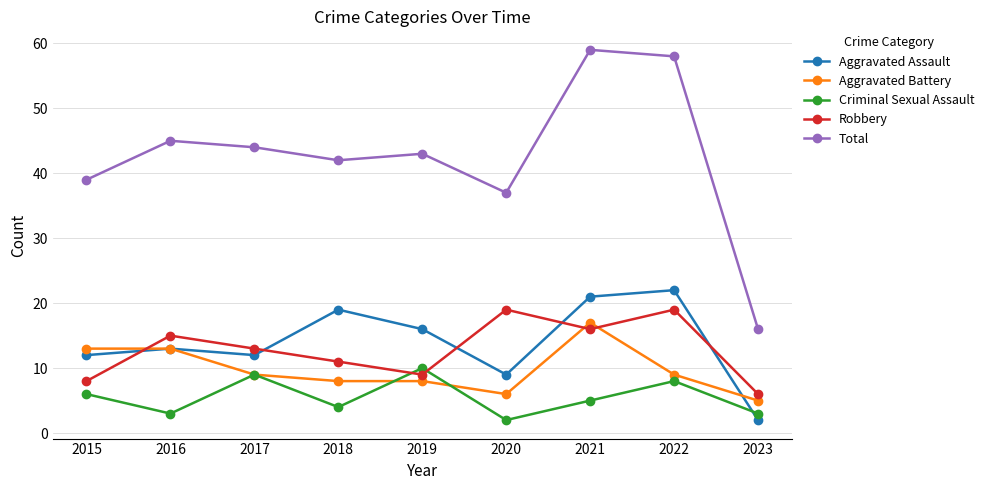

How many lines are shown in the chart?

5